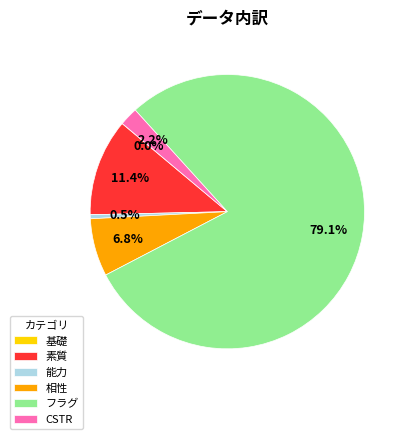

Do フラグ and 素質 together represent more than half of the pie?

Yes